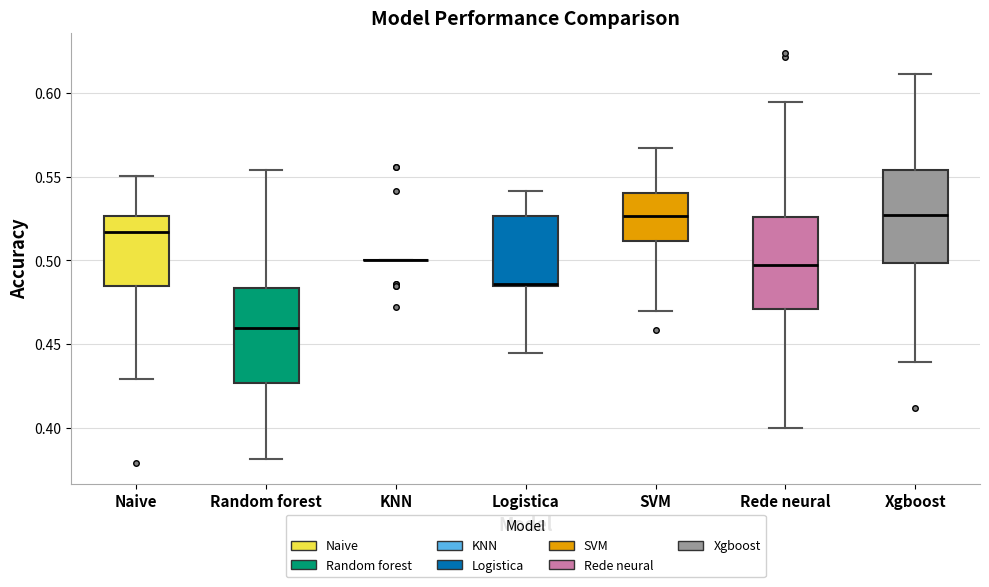

Reading left to right, transcribe this box plot: for each box, give where its median line is, the range the box spans, and where its two whiskers end, as read against the y-axis. The values are not printed on the chart, so give them approximately, as read against the axis.

Naive: median 0.515, box 0.485 to 0.525, whiskers 0.430 to 0.550
Random forest: median 0.460, box 0.425 to 0.485, whiskers 0.380 to 0.555
KNN: box collapsed to a line at 0.500, whiskers 0.500 to 0.500
Logistica: median 0.485, box 0.485 to 0.525, whiskers 0.445 to 0.540
SVM: median 0.525, box 0.510 to 0.540, whiskers 0.470 to 0.565
Rede neural: median 0.495, box 0.470 to 0.525, whiskers 0.400 to 0.595
Xgboost: median 0.525, box 0.500 to 0.555, whiskers 0.440 to 0.610